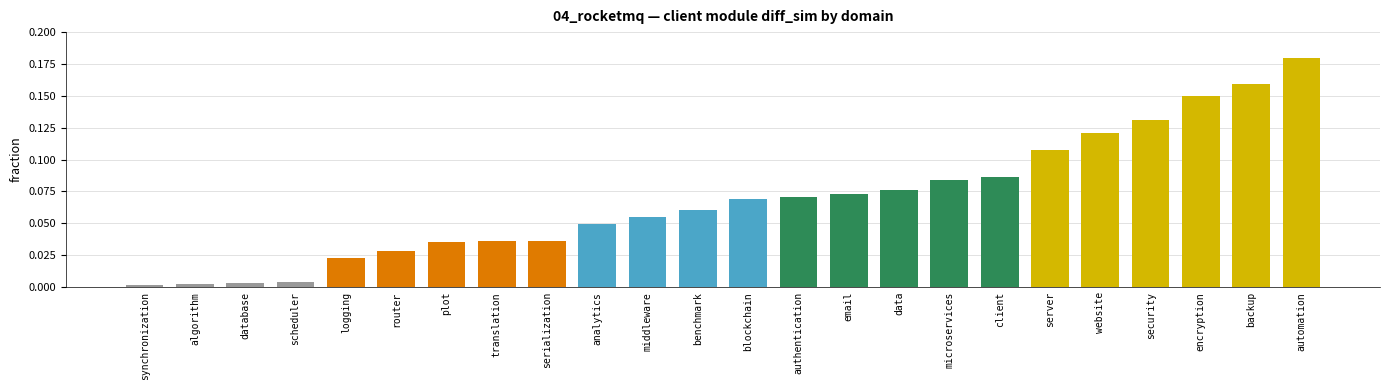

What is the sum of all values?

1.6